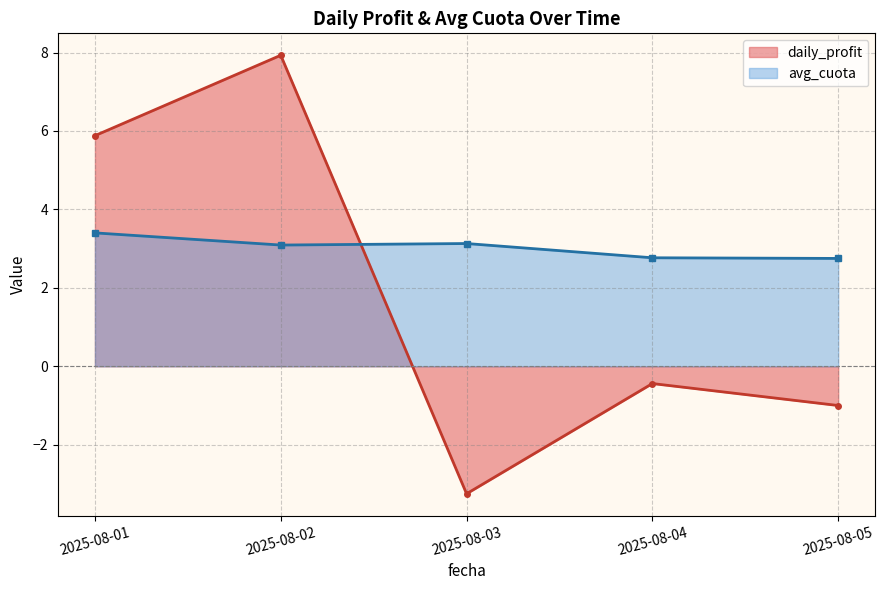

Reading left to right, extract all data points from this chart.

daily_profit: 2025-08-01=5.9	2025-08-02=7.9	2025-08-03=-3.2	2025-08-04=-0.4	2025-08-05=-1.0
avg_cuota: 2025-08-01=3.4	2025-08-02=3.1	2025-08-03=3.1	2025-08-04=2.8	2025-08-05=2.8